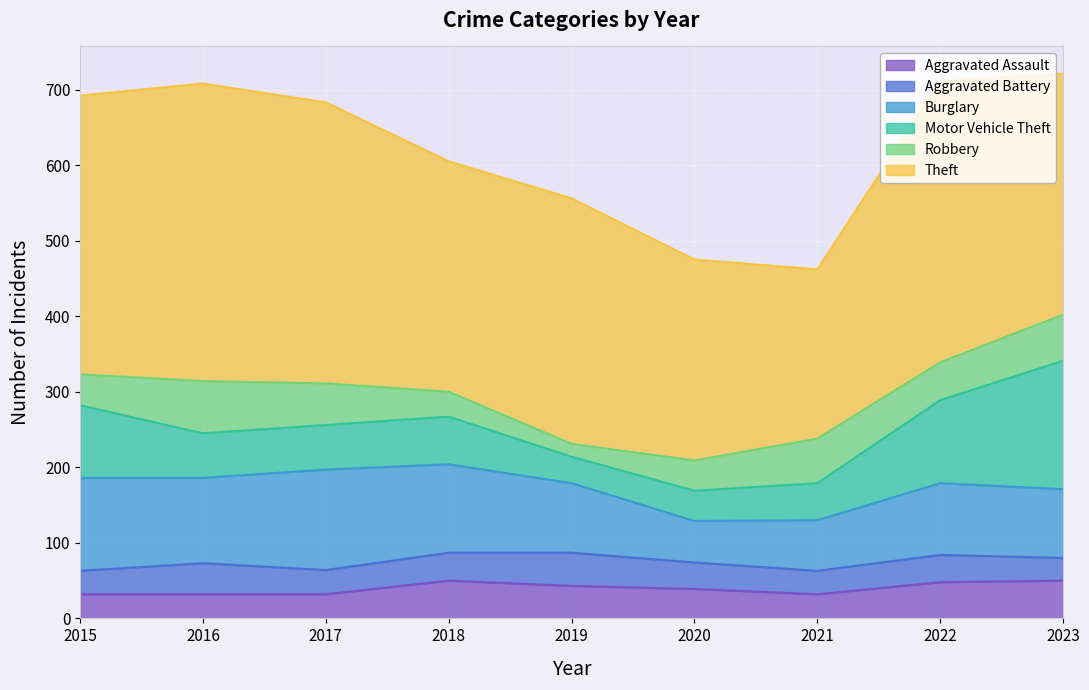

How many lines are shown in the chart?

6